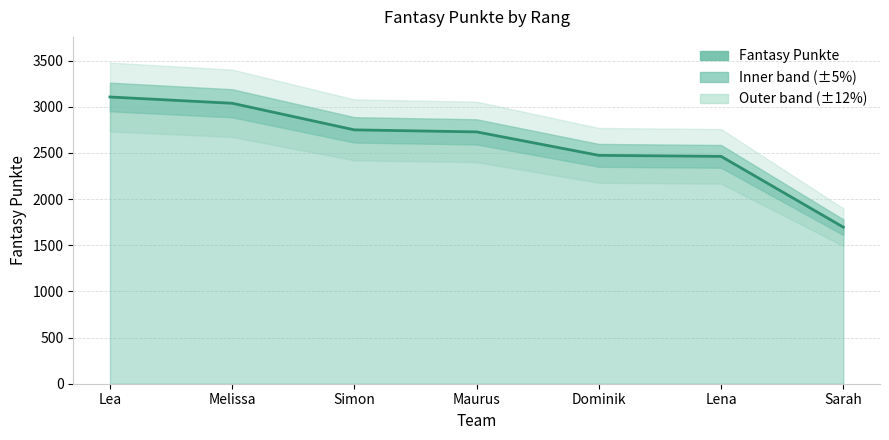

What is the label of the 6th point from the left?

Lena